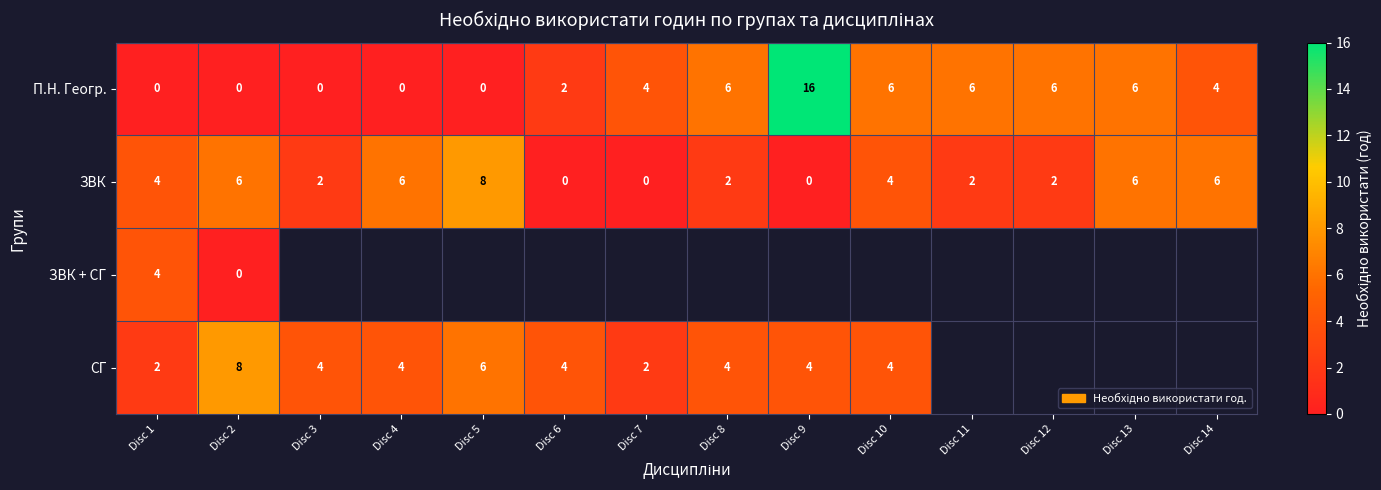

Between Disc 11 and Disc 3, which is larger?

Disc 11